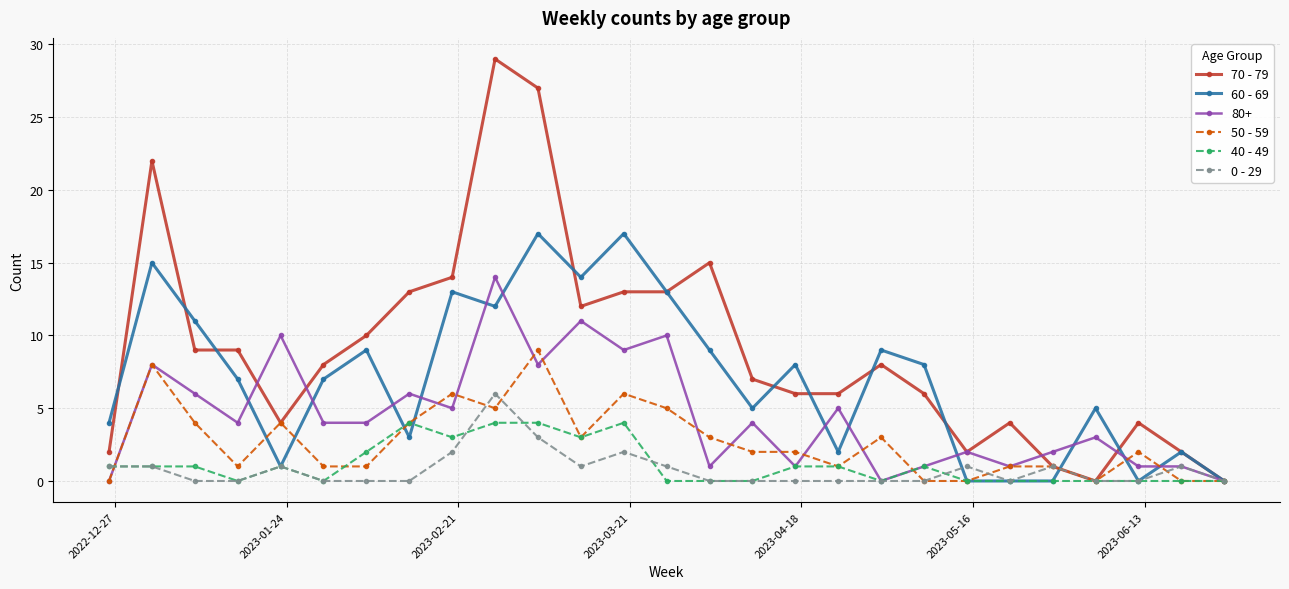

True or false: 0 - 29 has more than 1 points higher than both neighbors.

True